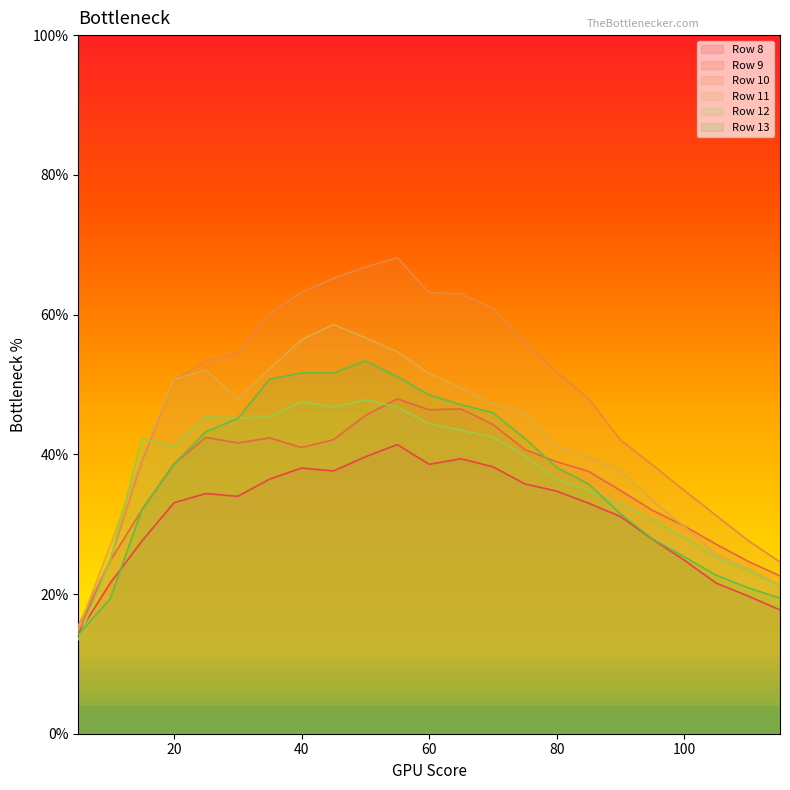

How many interior local valleys does the Row 12 series have?

3